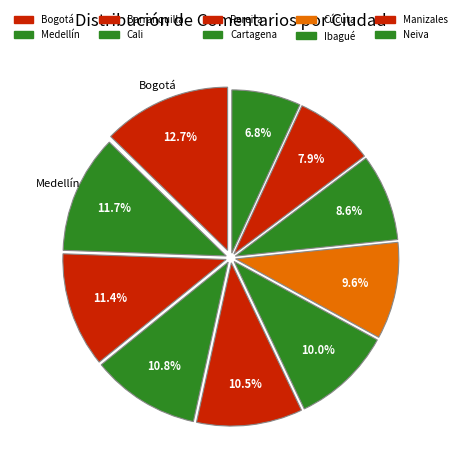

What is the ratio of the value at Cartagena to the value at Pereira?

0.9